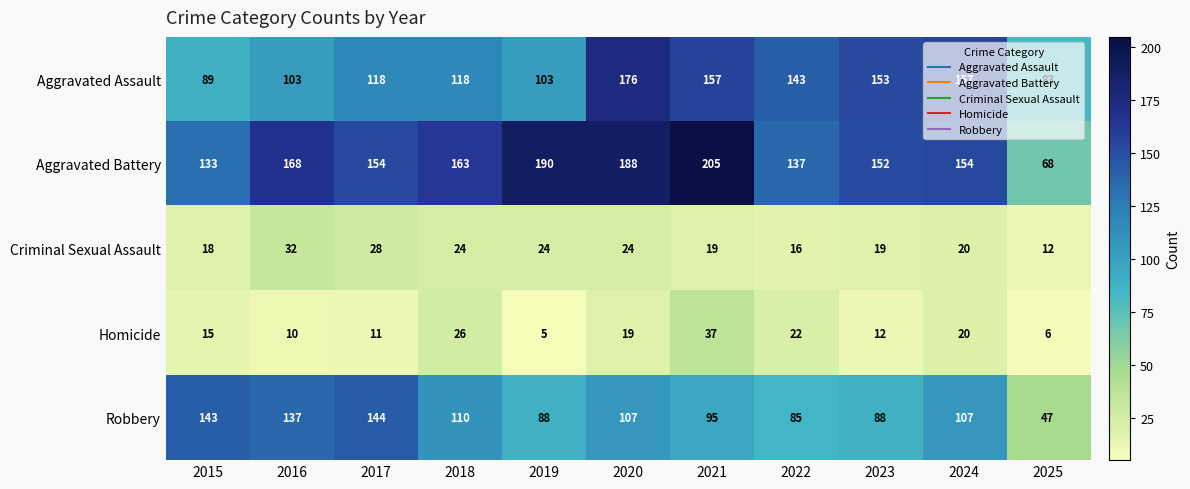

What is the difference between the Robbery values at 2015 and 2016?

6